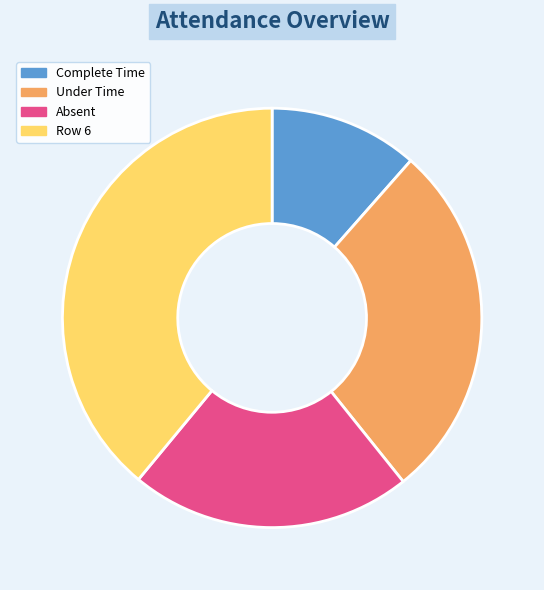

Do Row 6 and Absent together represent more than half of the pie?

Yes